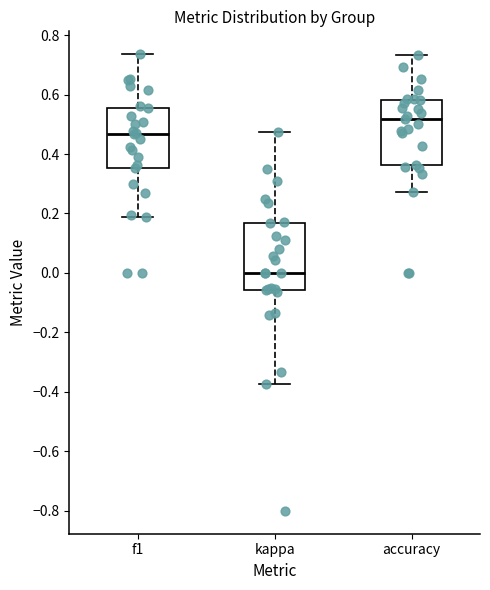

Reading left to right, read every box against the y-axis: the position of its median line, the range the box covers, and the ends of its whiskers. The values are not printed on the chart, so give them approximately, as read against the axis.

f1: median 0.46, box 0.36 to 0.56, whiskers 0.18 to 0.74
kappa: median 0.00, box -0.06 to 0.16, whiskers -0.38 to 0.48
accuracy: median 0.52, box 0.36 to 0.58, whiskers 0.28 to 0.74